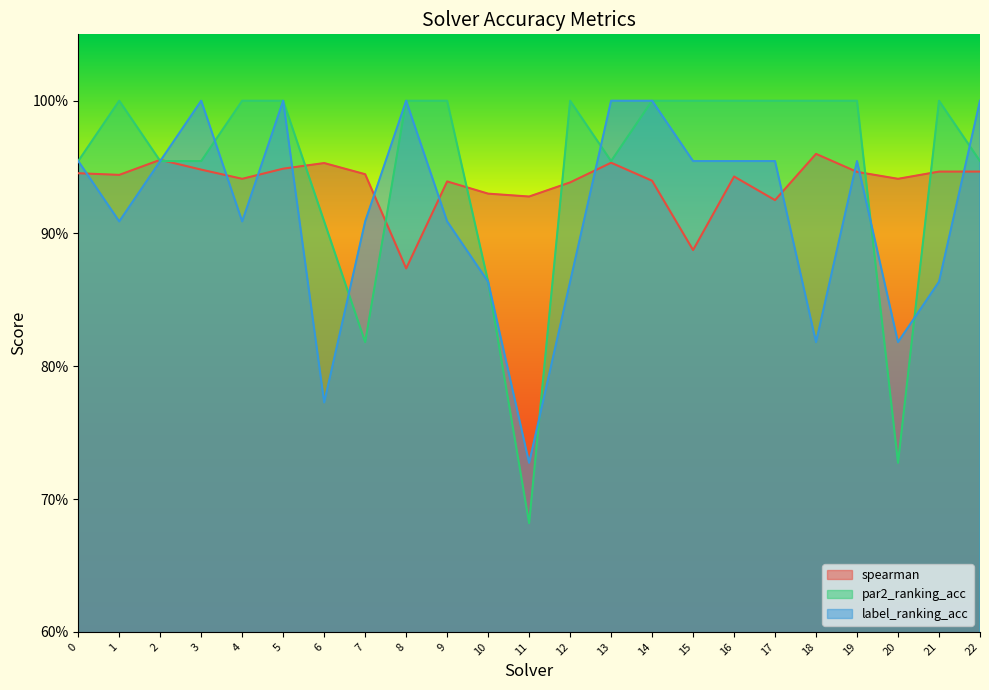

Which series has the largest total across all categories?

par2_ranking_acc